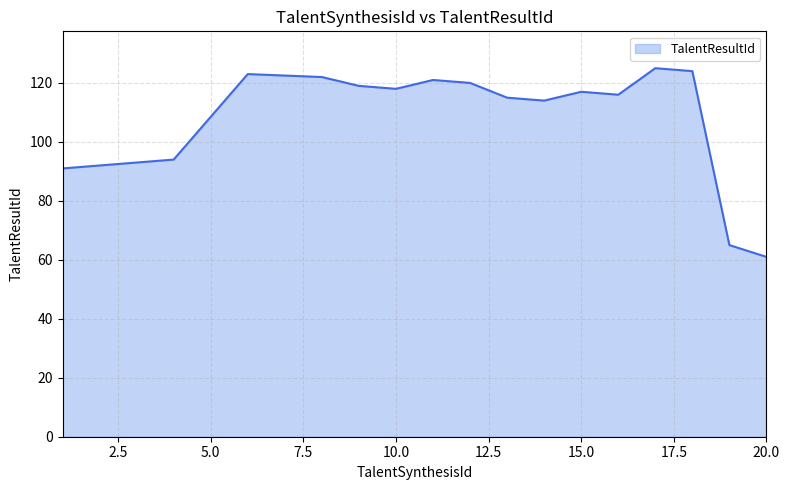

What is the maximum value shown in the chart?

125